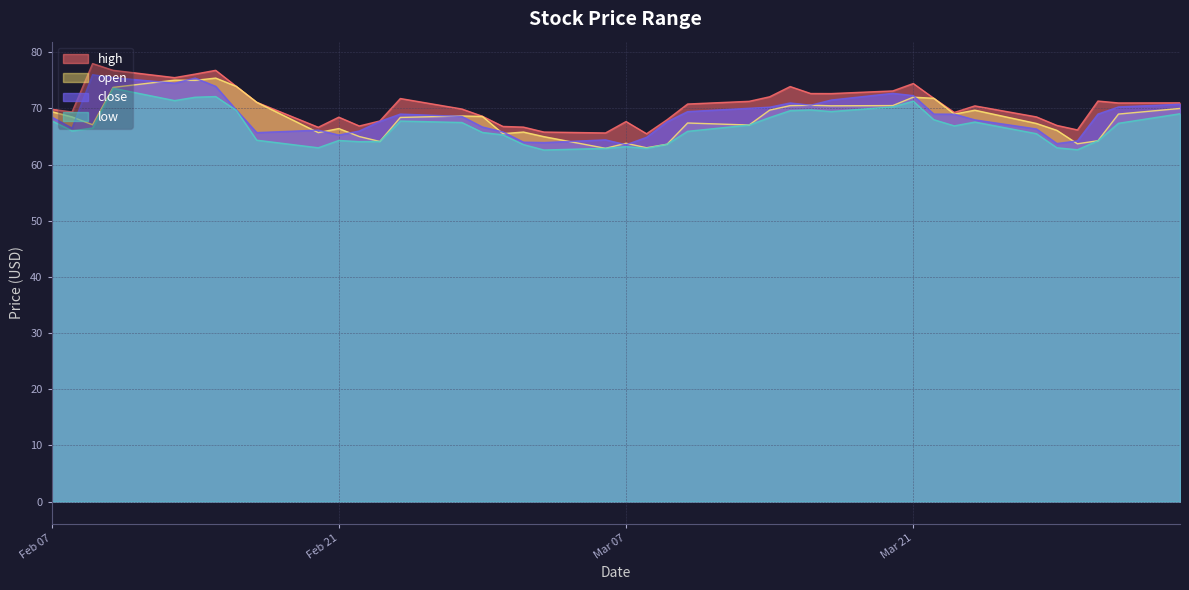

True or false: open and high cross at least once.

False